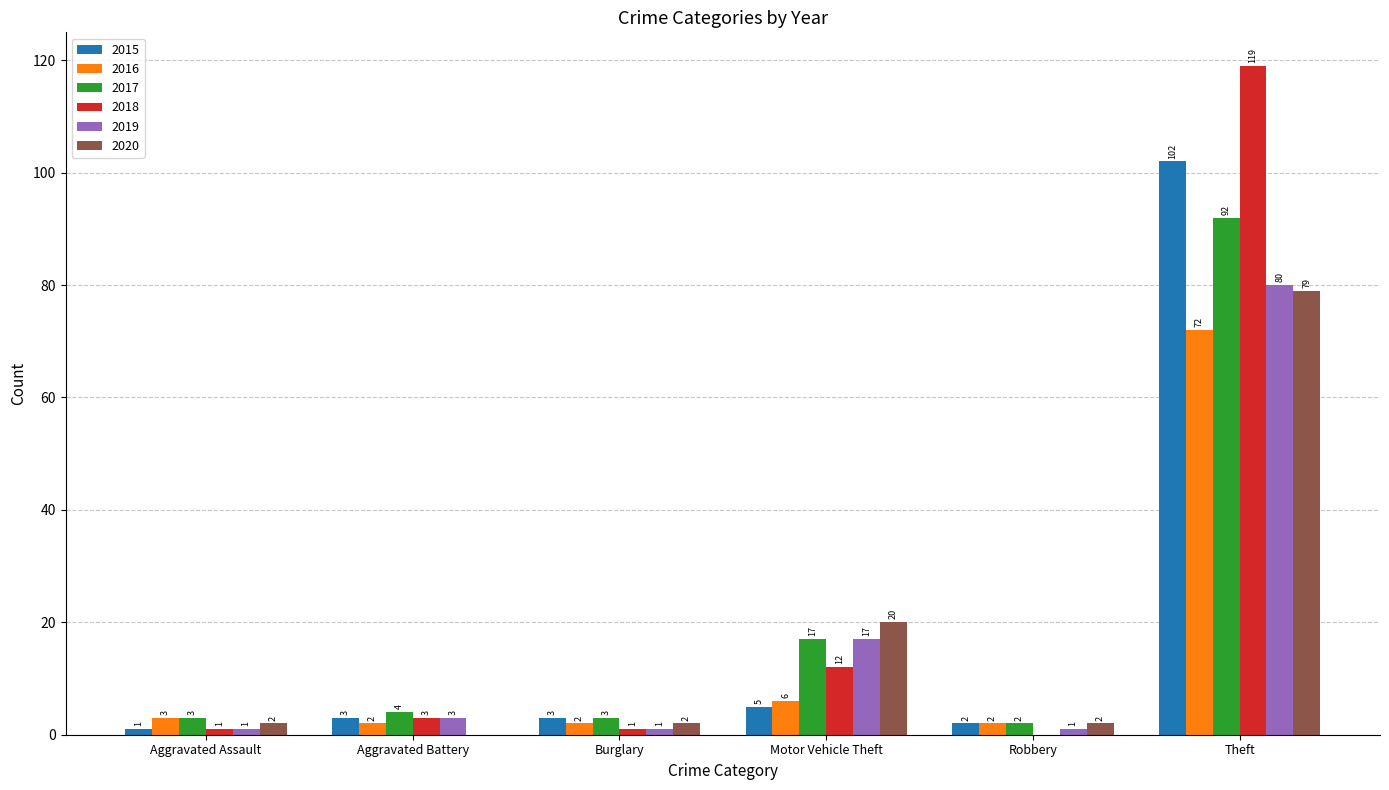

Is the value of 2018 at Aggravated Battery greater than the value of 2020 at Motor Vehicle Theft?

No